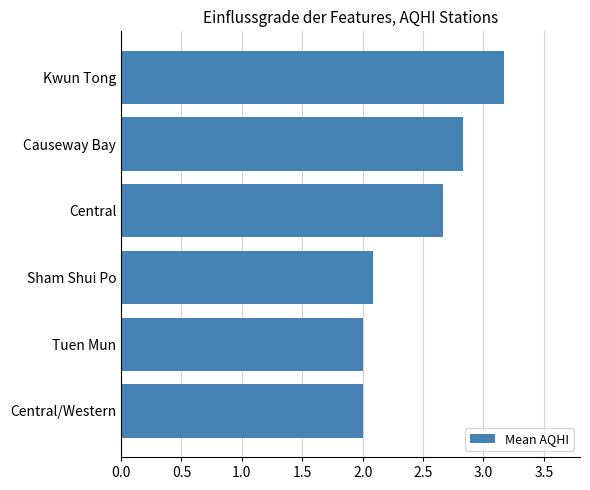

Reading bottom to top, list all the values displayed in this chart.

Central/Western=2.0	Tuen Mun=2.0	Sham Shui Po=2.1	Central=2.7	Causeway Bay=2.8	Kwun Tong=3.2